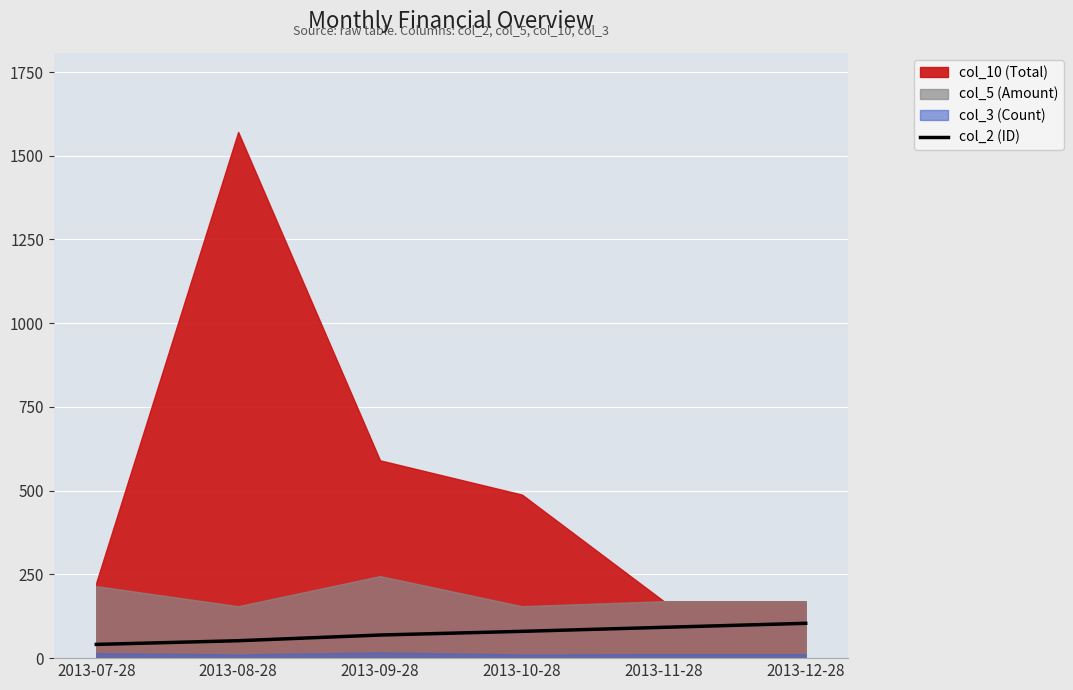

How many data points are less than 80?

3